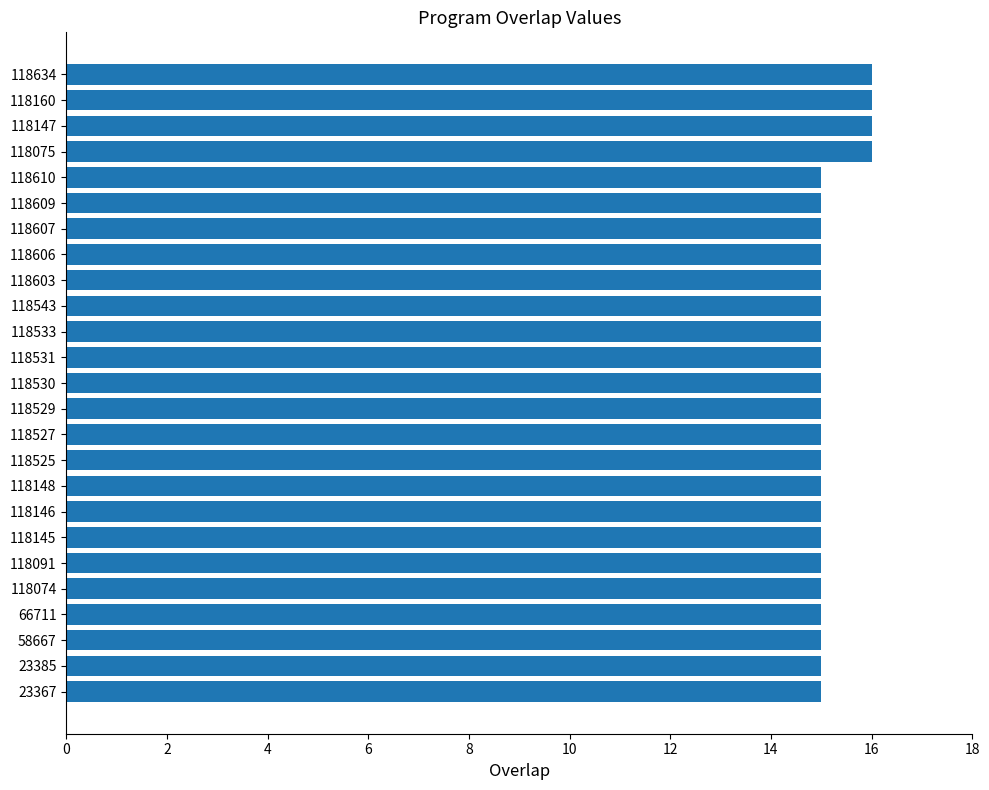

What is the average value?

15